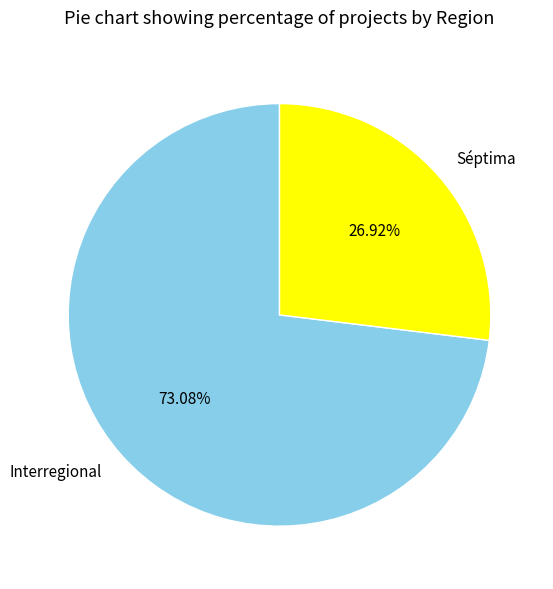

Approximately how many times larger is the value at Interregional compared to Séptima?

2.7